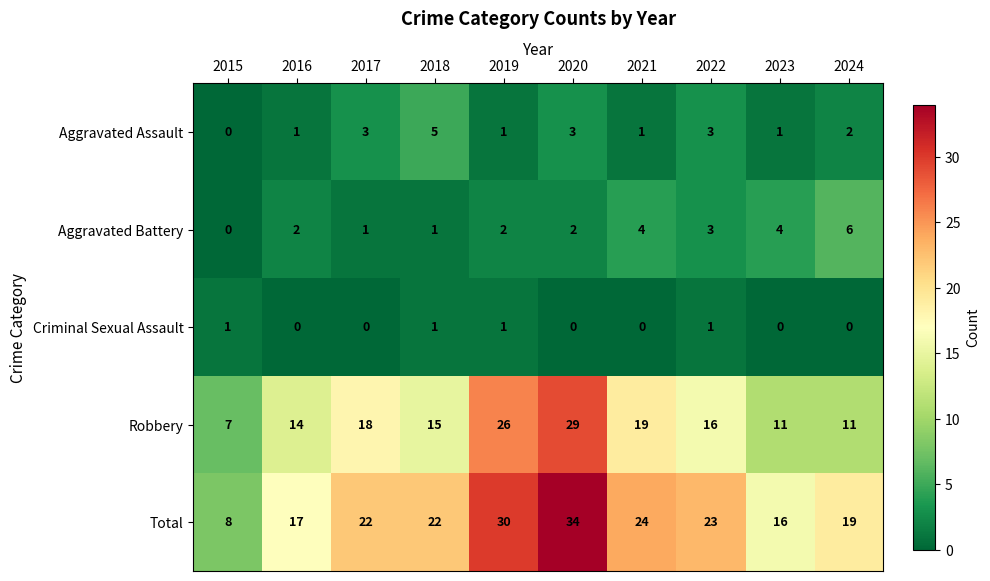

At which label does Aggravated Battery reach its peak?

2024